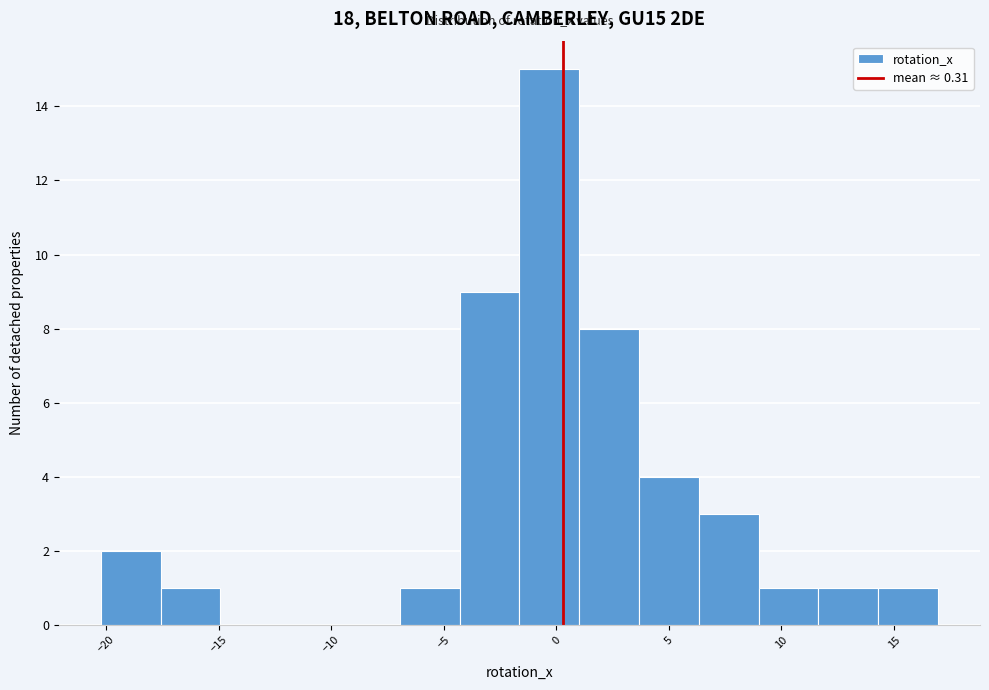

Over which range of the x-axis is the bar tallest?

-1.5 to 1.0